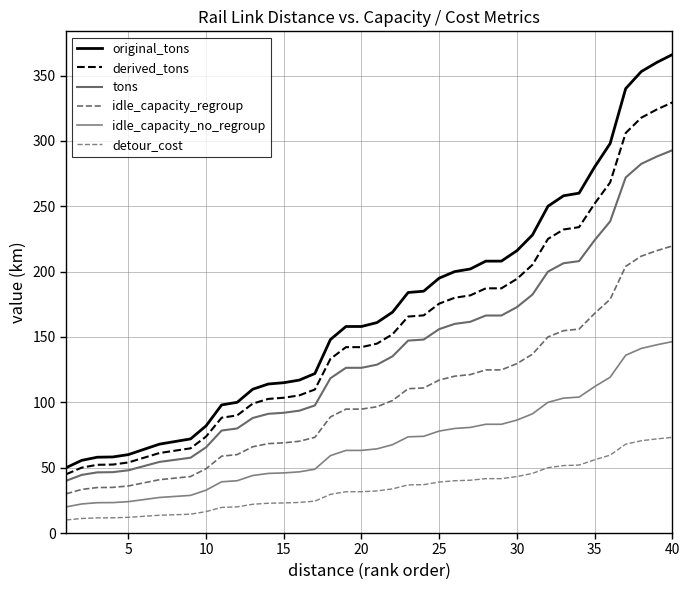

Does the chart display data point markers on the line(s)?

No